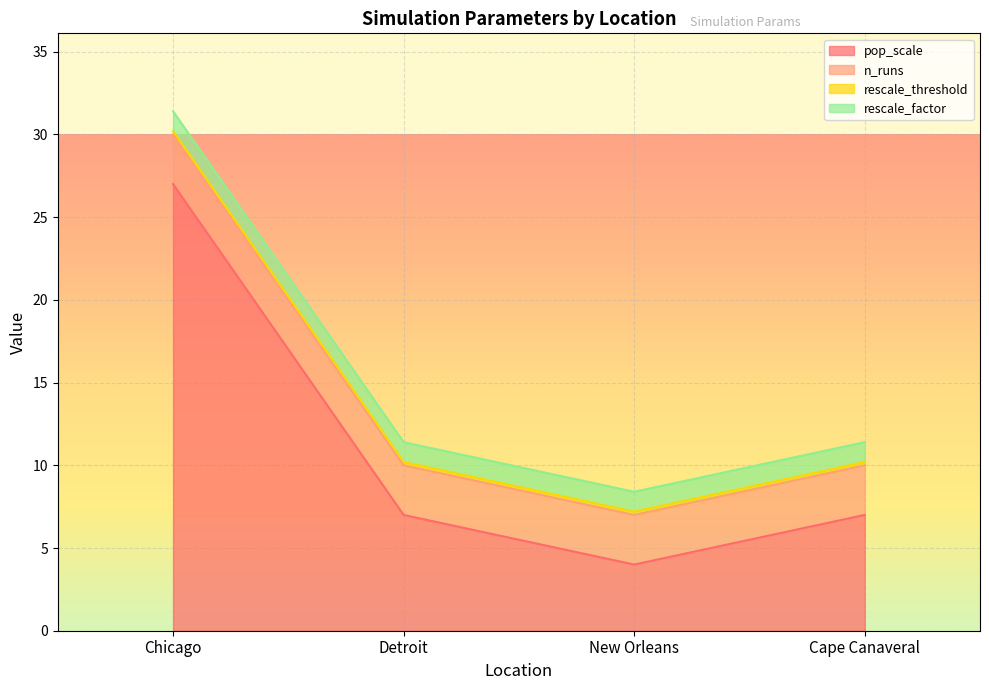

How many pop_scale values are between 7 and 27?

3